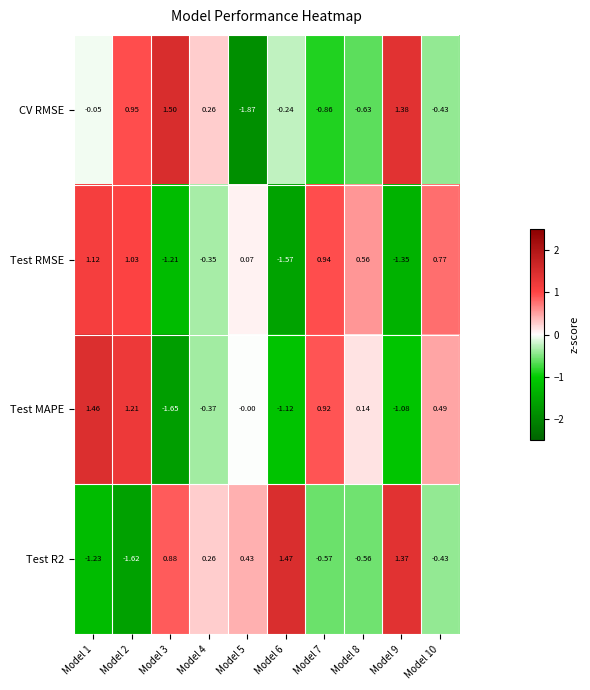

Is the value of CV RMSE at Model 6 greater than the value of Test R2 at Model 9?

No